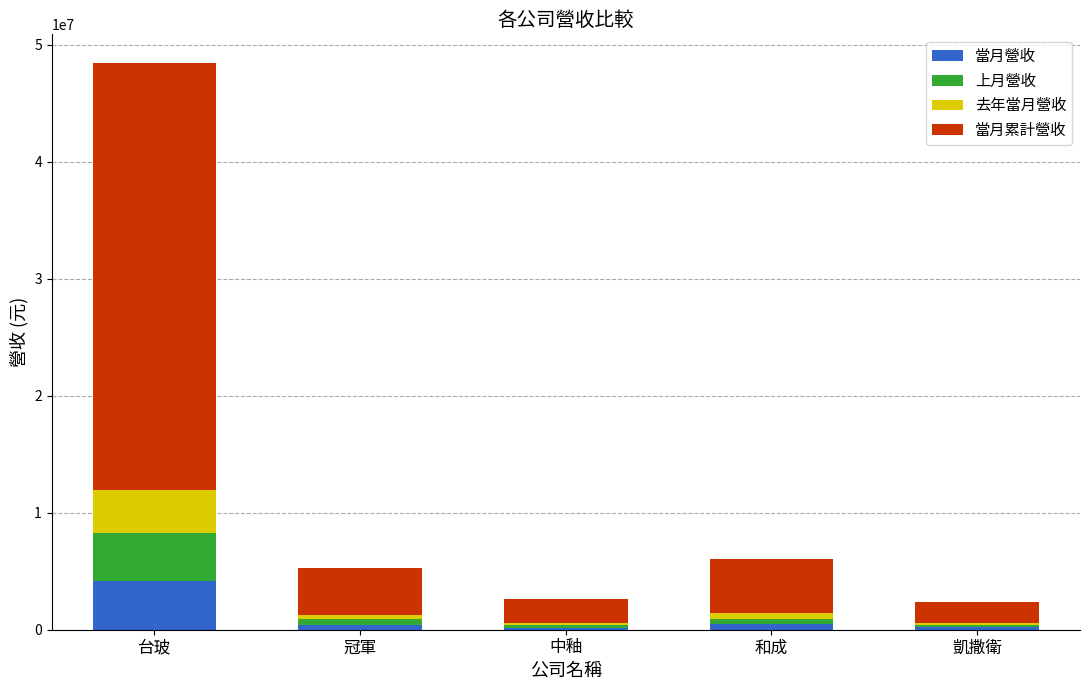

What is the difference between the maximum and minimum values in the 當月營收 series?

3939394